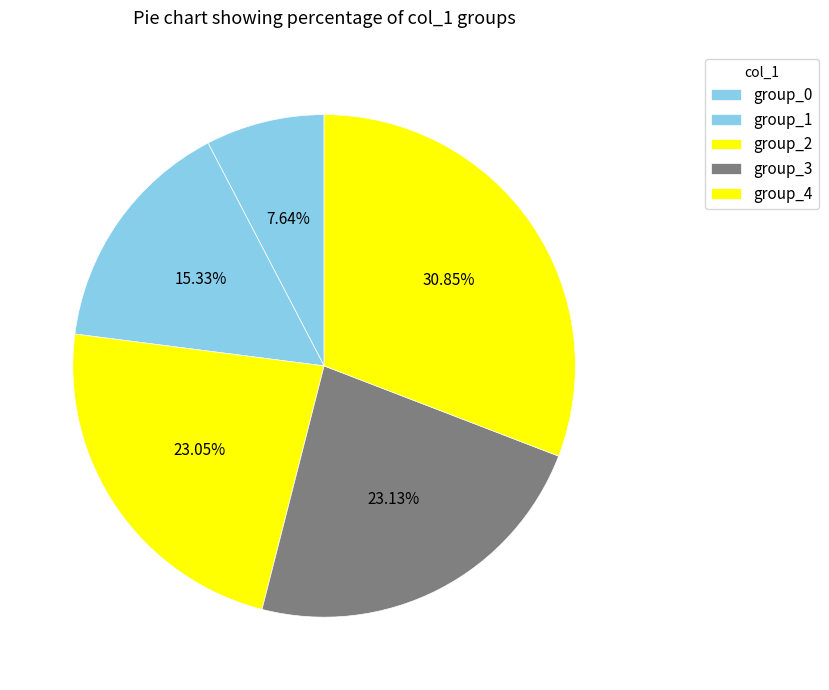

Does any single category account for the majority?

No